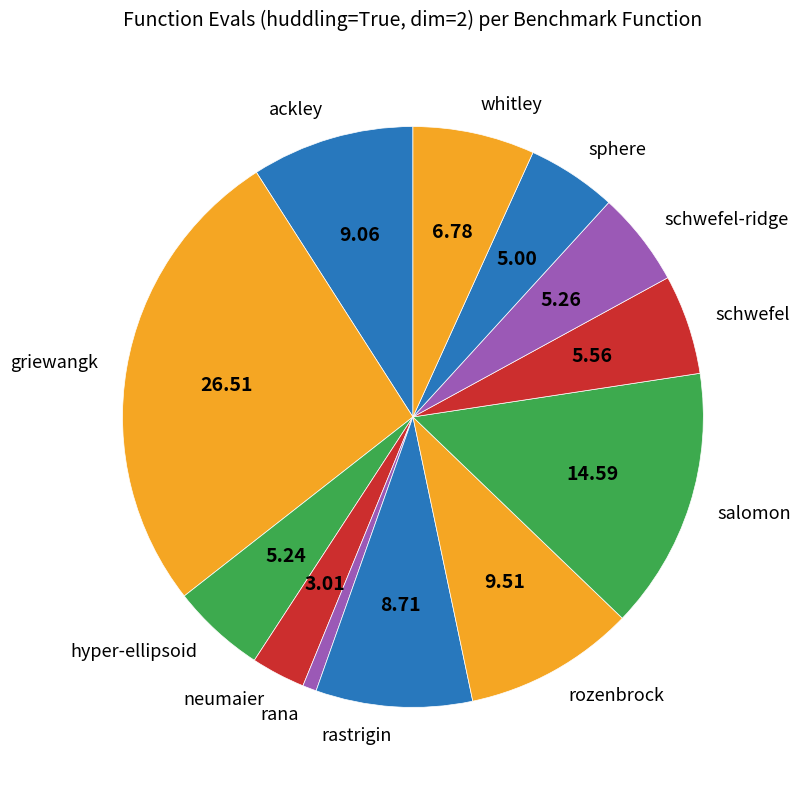

How many segments does this pie chart have?

12